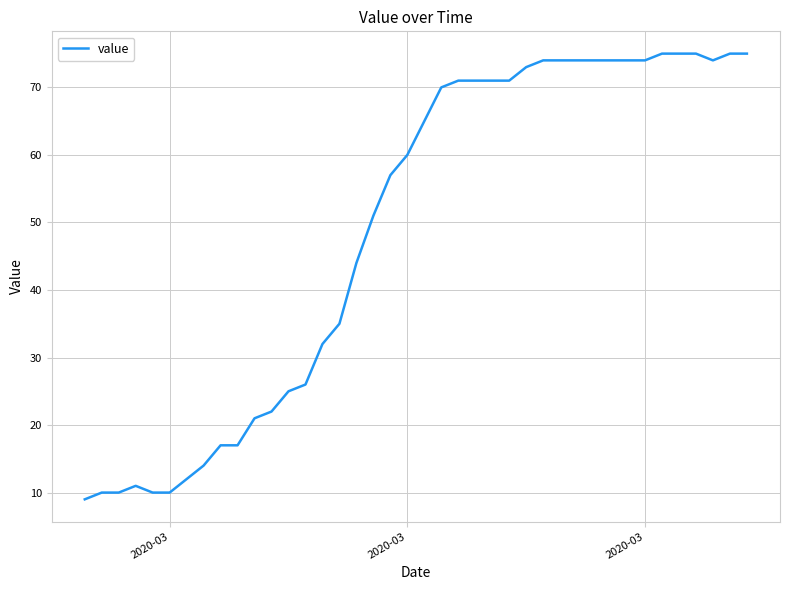

Count the number of categories in the chart.

40